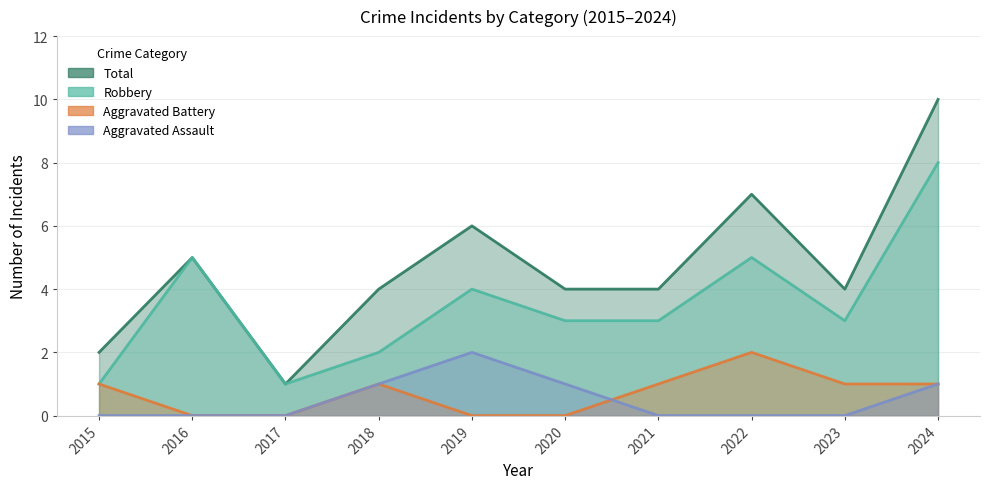

At which category does Total reach its first local valley?

2017